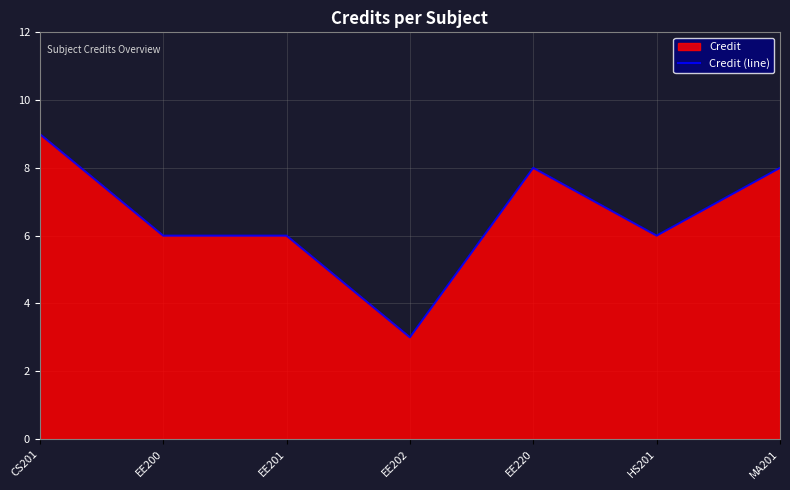

True or false: the data shows 9 at CS201.

True